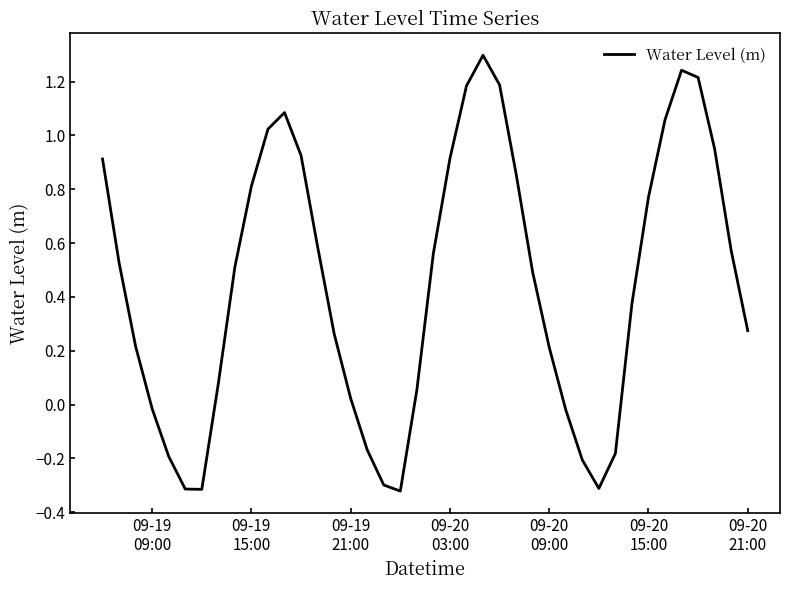

What is the greatest value displayed?

1.3